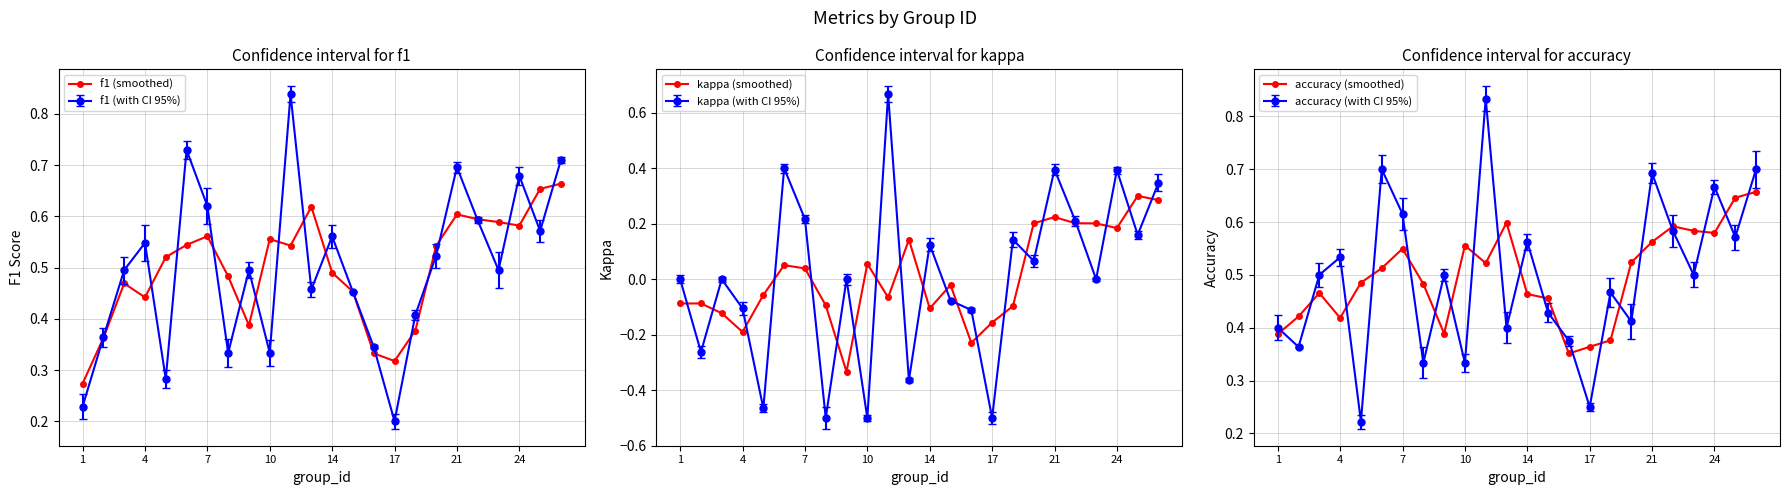

True or false: kappa (smoothed) has a value of -0.0 at 7.

False